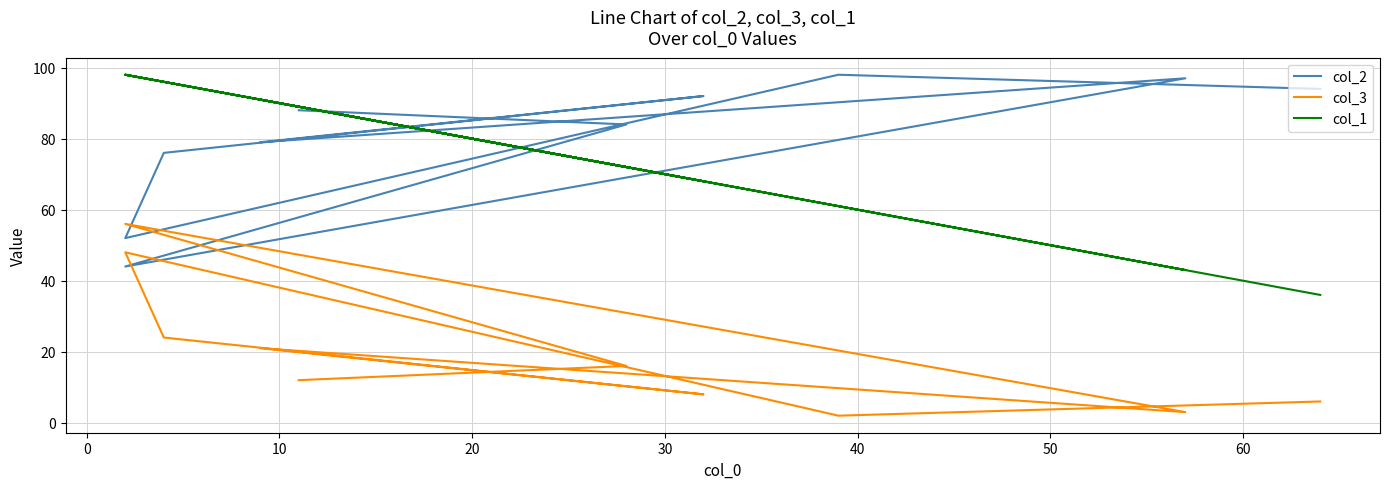

At how many categories does at least one series exceed 30?

10